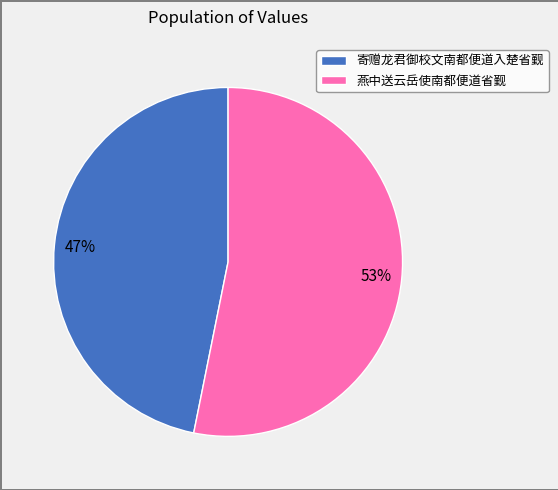

Approximately how many times larger is the value at 寄赠龙君御校文南都便道入楚省觐 compared to 燕中送云岳使南都便道省觐?

0.9